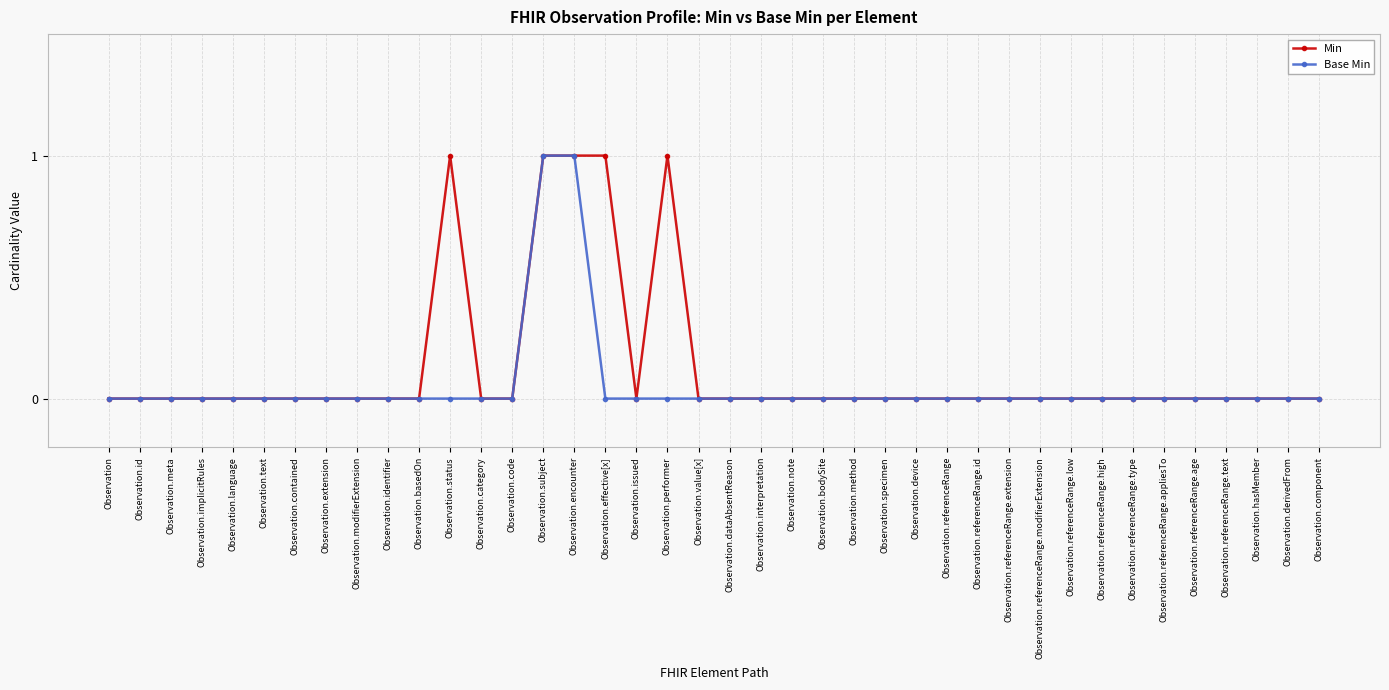

The value of Base Min at Observation.encounter is 2. True or false?

False